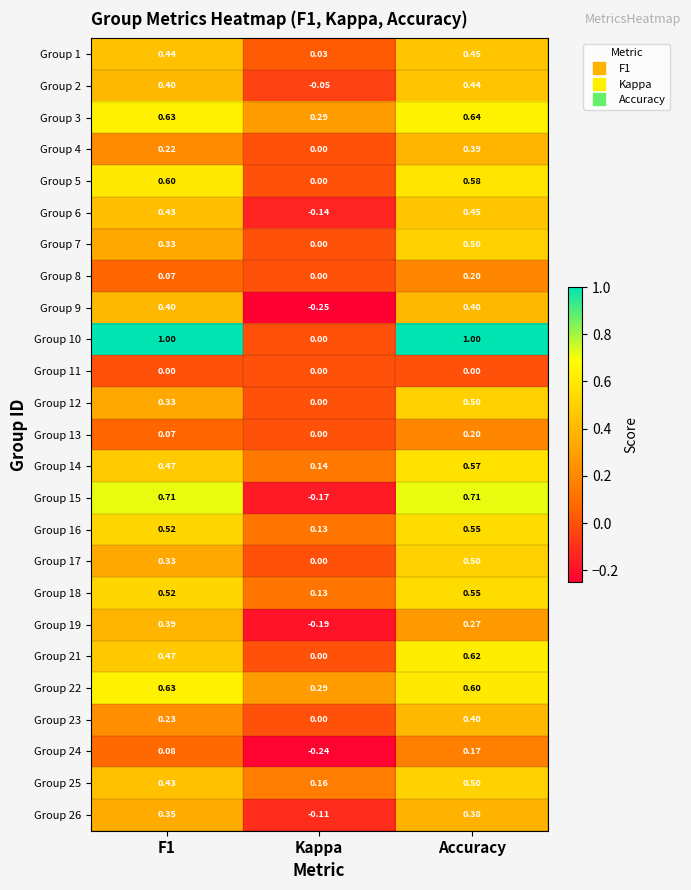

At which label is Group 16 closest to 0?

Kappa